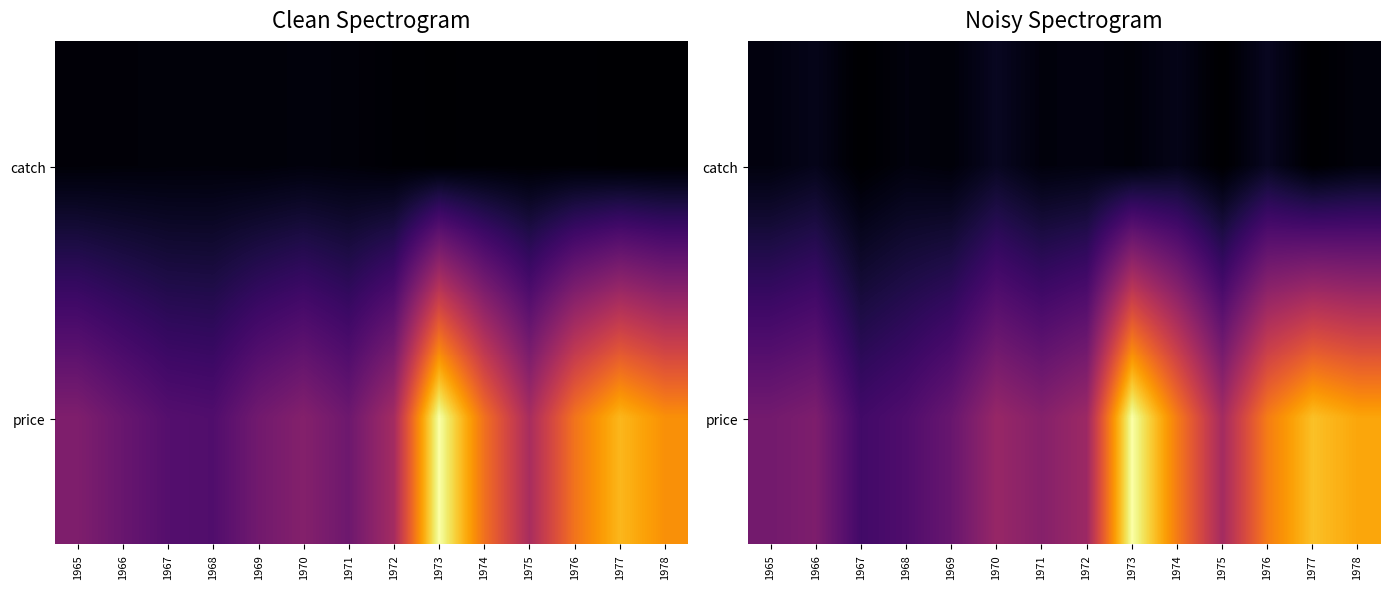

The value of catch at 1973 is 0.0. True or false?

True